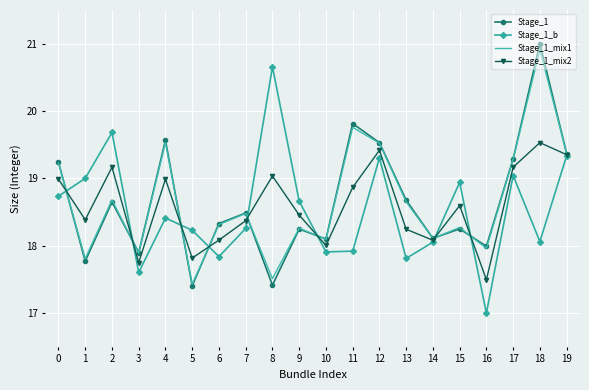

True or false: Stage_1_mix1 has a value of 18.3 at 9.

True